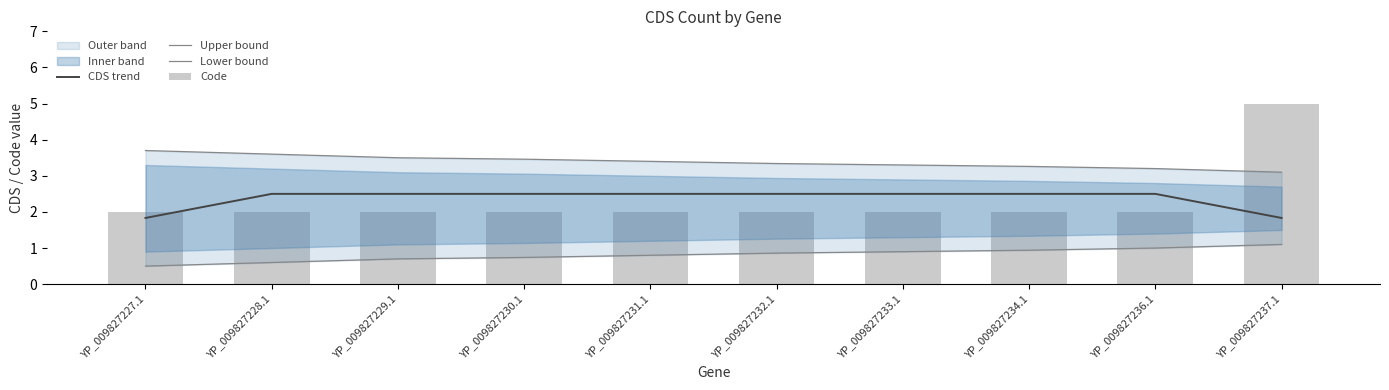

Reading left to right, list all the values displayed in this chart.

CDS trend: 1.8	2.5	2.5	2.5	2.5	2.5	2.5	2.5	2.5	1.8
Upper bound: 3.7	3.6	3.5	3.5	3.4	3.3	3.3	3.3	3.2	3.1
Lower bound: 0.5	0.6	0.7	0.7	0.8	0.9	0.9	0.9	1.0	1.1
Code: 2.0	2.0	2.0	2.0	2.0	2.0	2.0	2.0	2.0	5.0